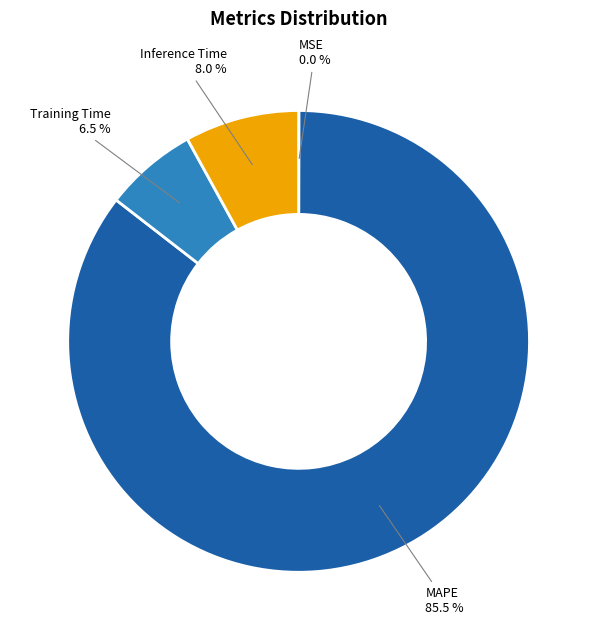

The Inference Time slice represents 21% of the pie. True or false?

False